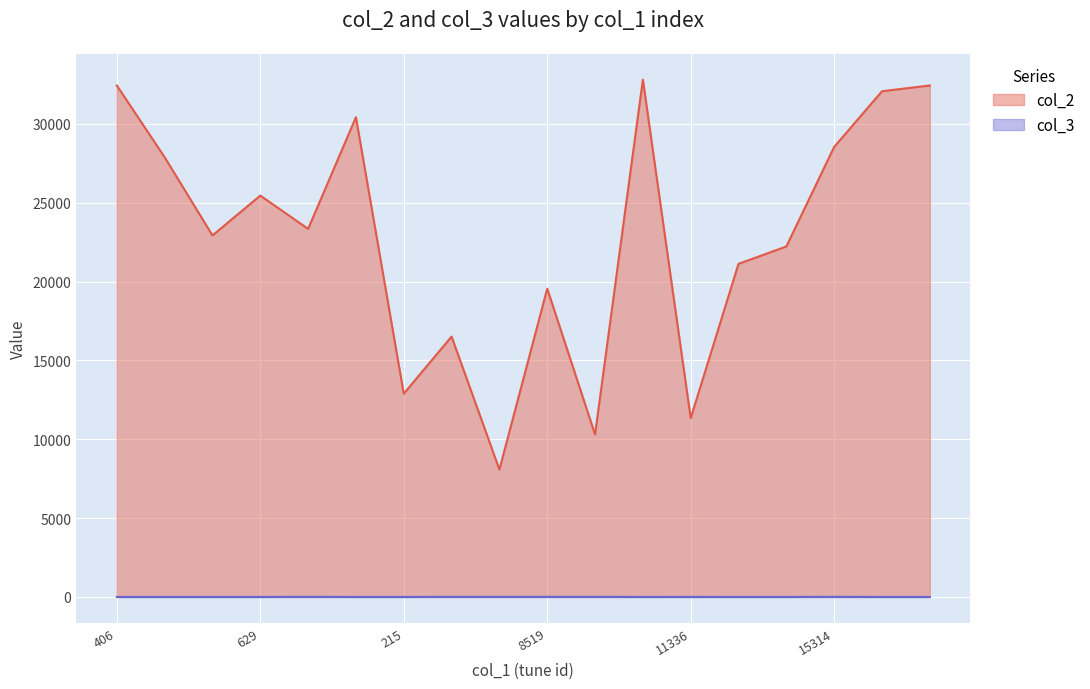

What are all the series names shown in the legend?

col_2, col_3